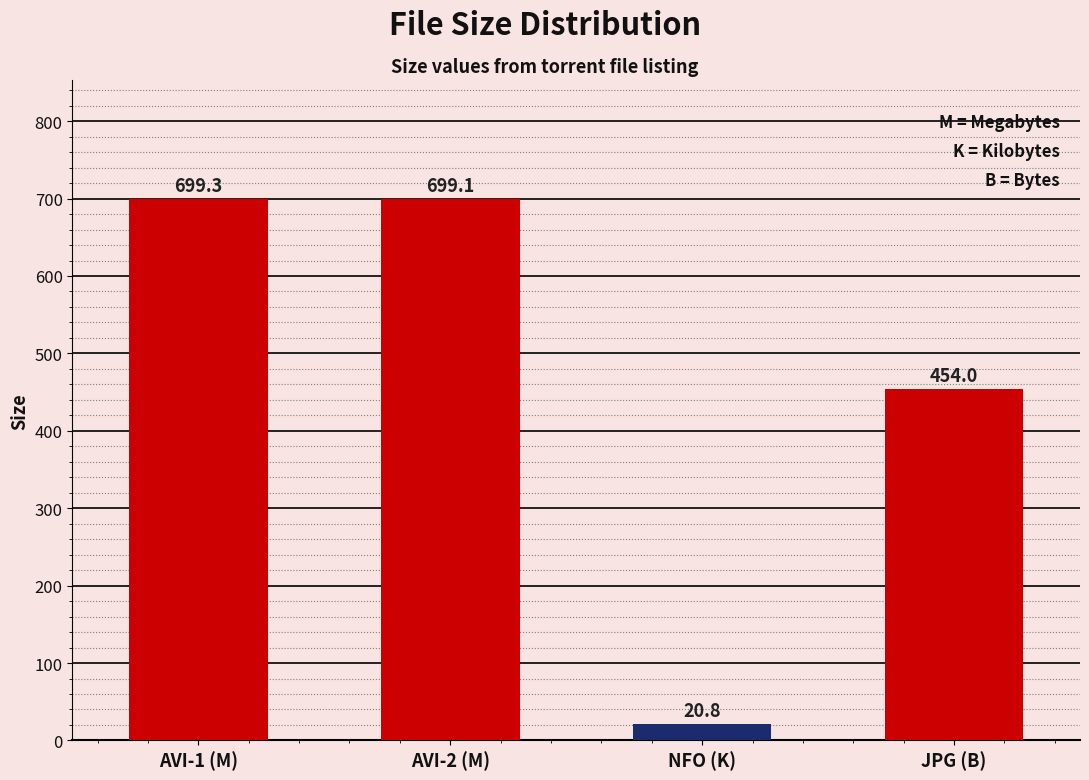

The value at AVI-2 (M) is 1257.9. True or false?

False